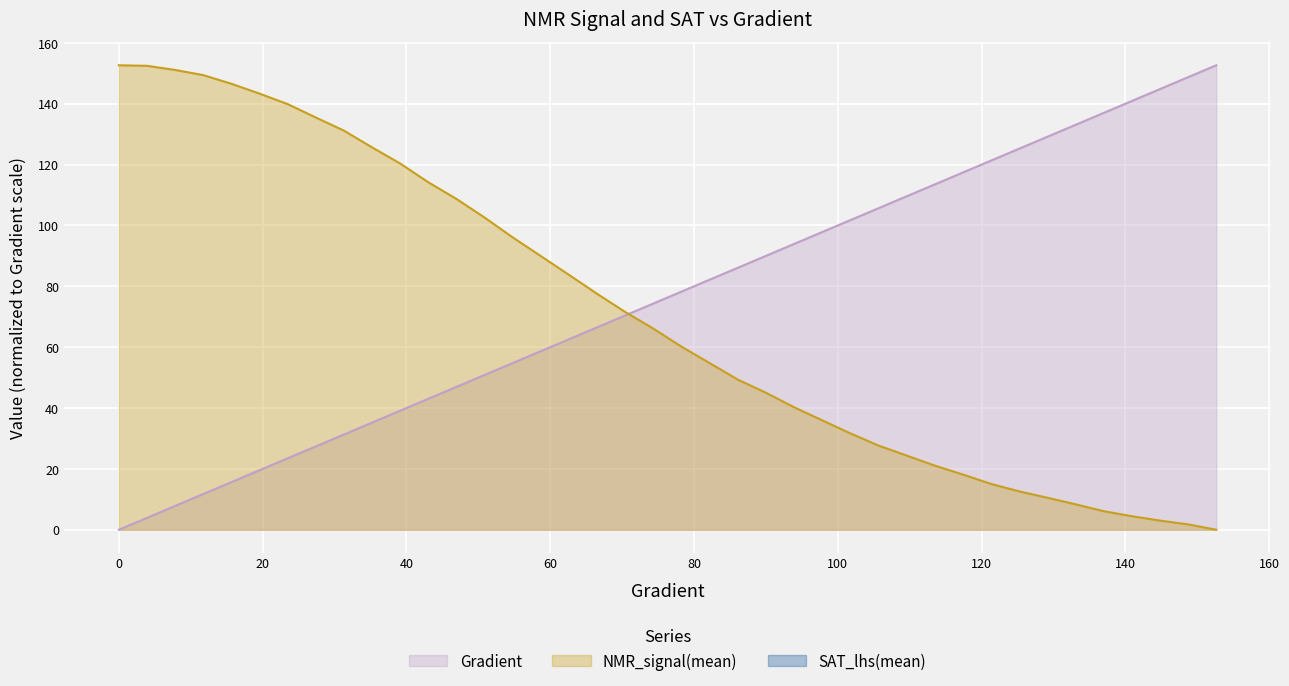

Does the chart display data point markers on the line(s)?

No